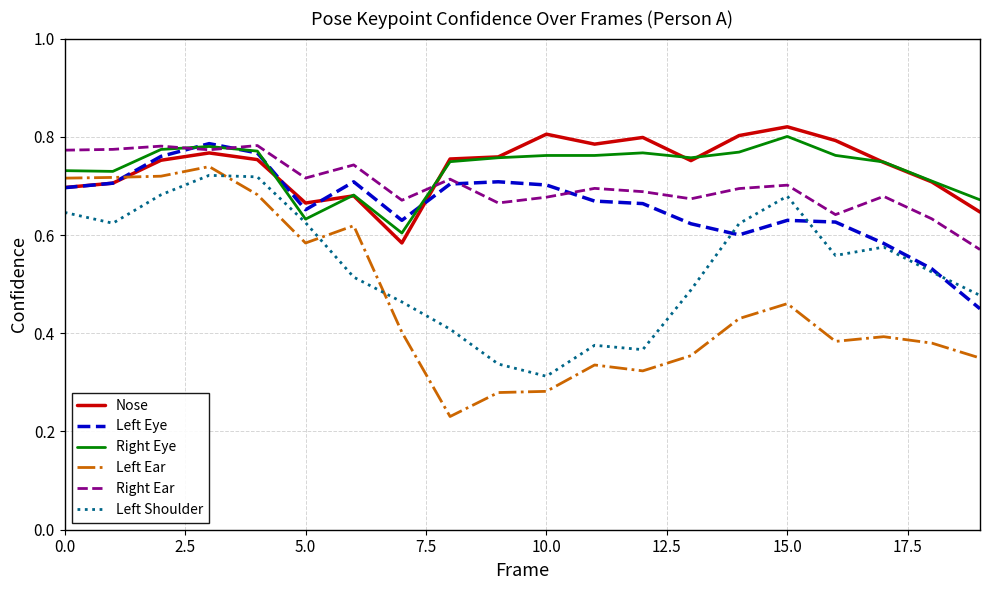

Does the chart display data point markers on the line(s)?

No